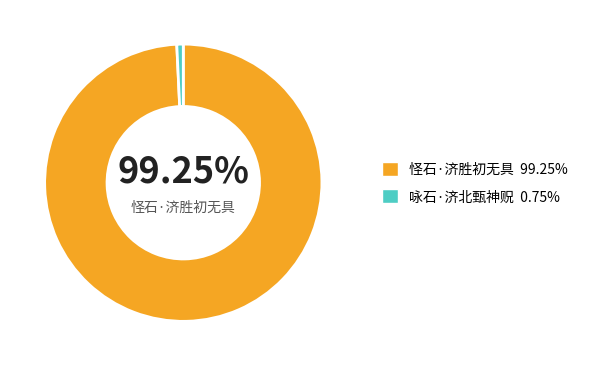

Is there any slice that represents more than half of the pie?

Yes